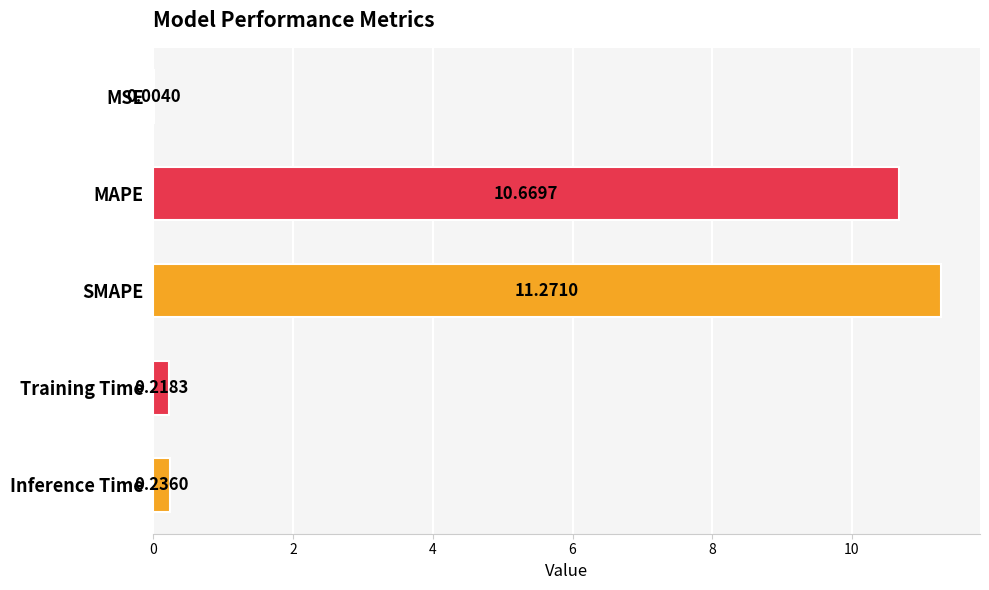

At which label is the value closest to 5?

Inference Time